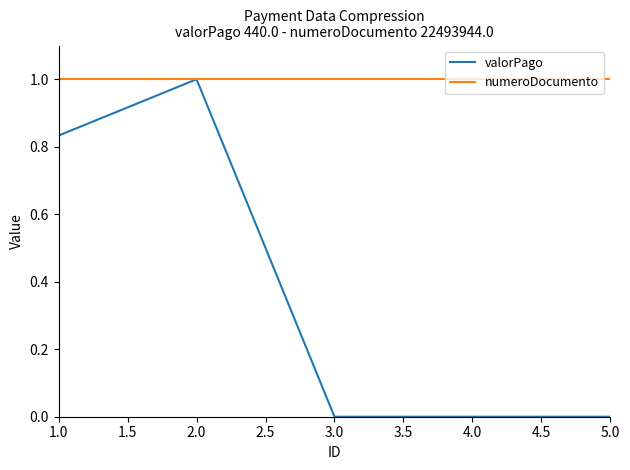

Read the numeroDocumento value at 5.0.

1.0